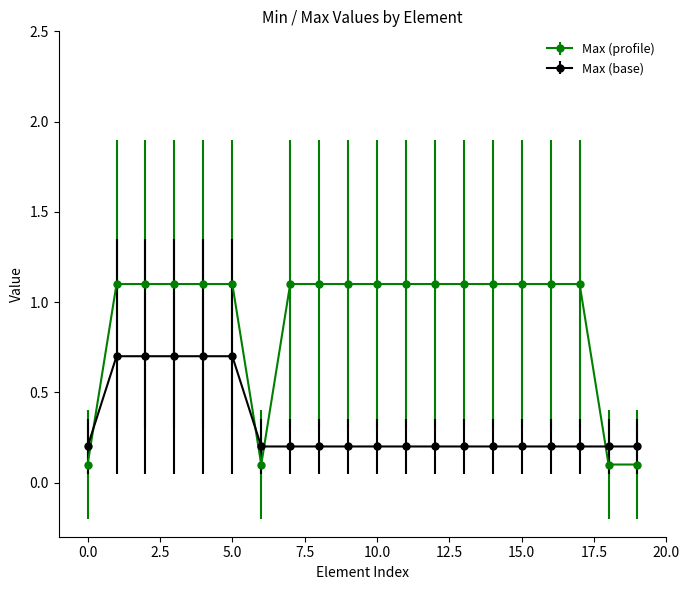

What is the value of the Max (profile) point at the 2nd from the left?

1.1